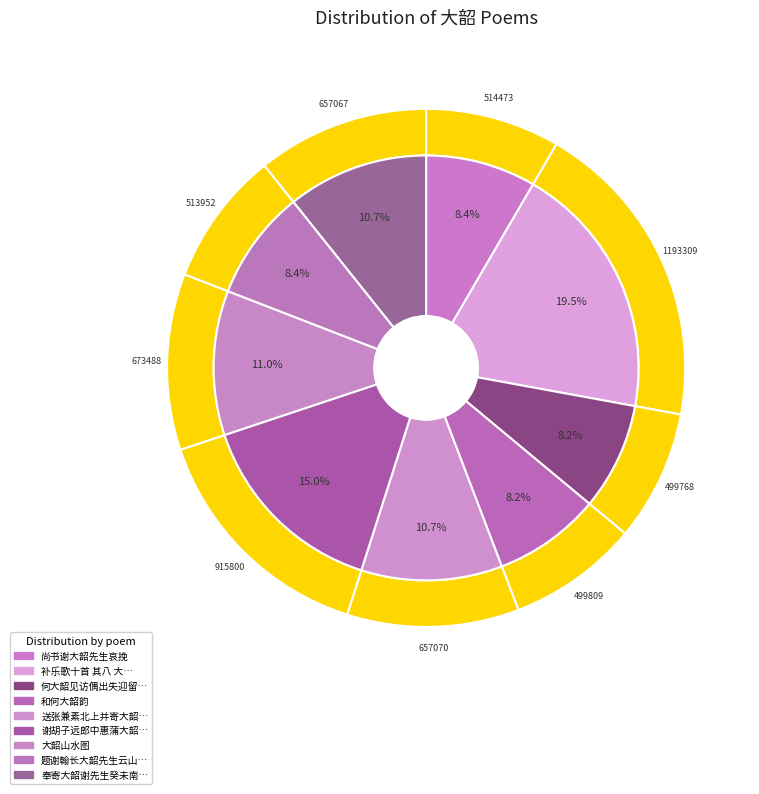

What is the change in value from 补乐歌十首 其八 大韶 to 谢胡子远郎中惠蒲大韶墨报以龙涎心字香?

-277509